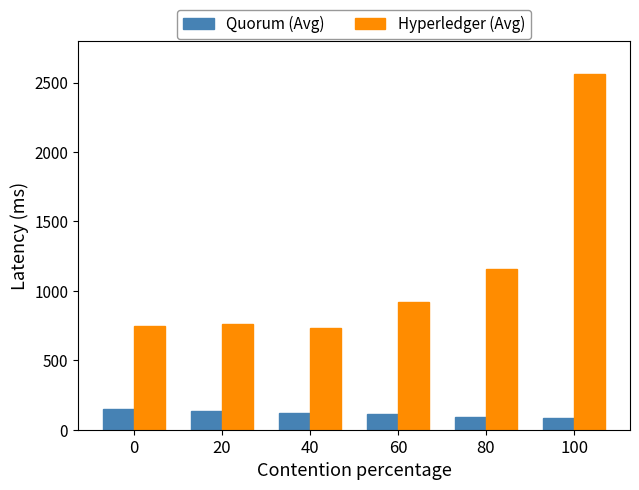

Which series has the largest total across all categories?

Hyperledger (Avg)